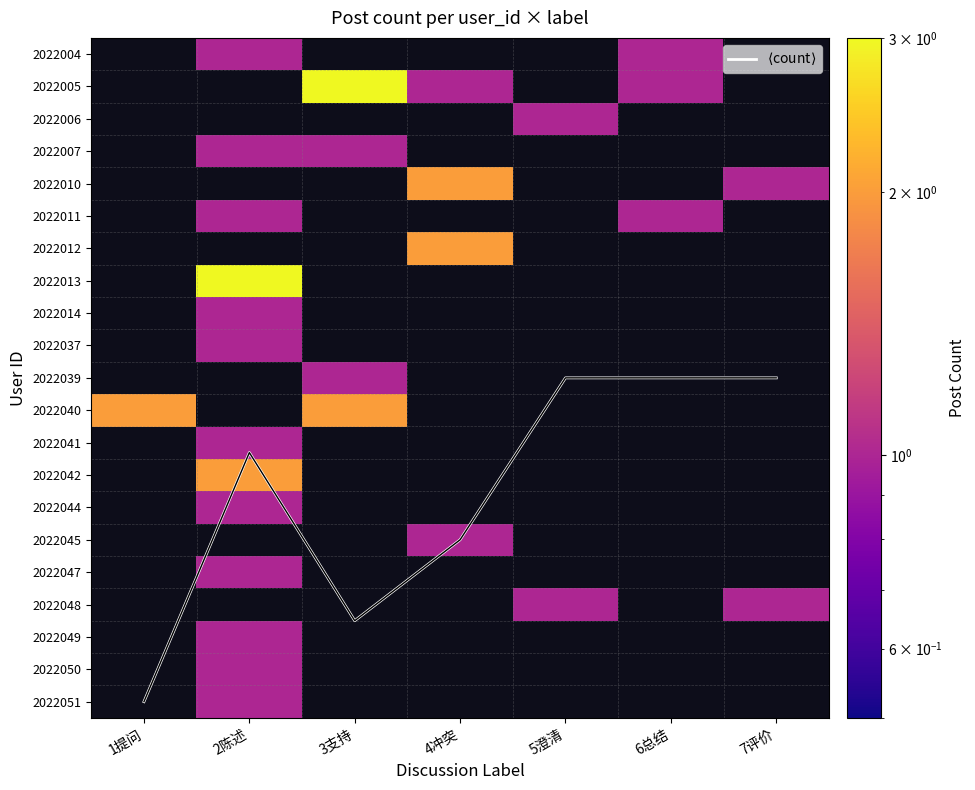

Where is $\langle$count$\rangle$ nearest to the value 15?

4冲突